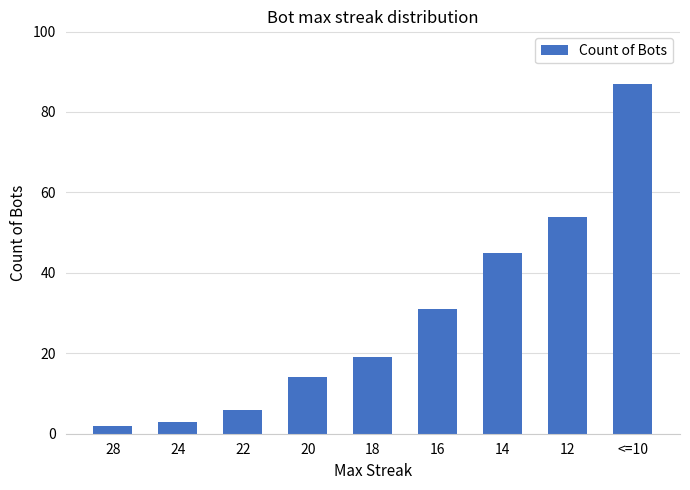

How many categories are shown in the chart?

9